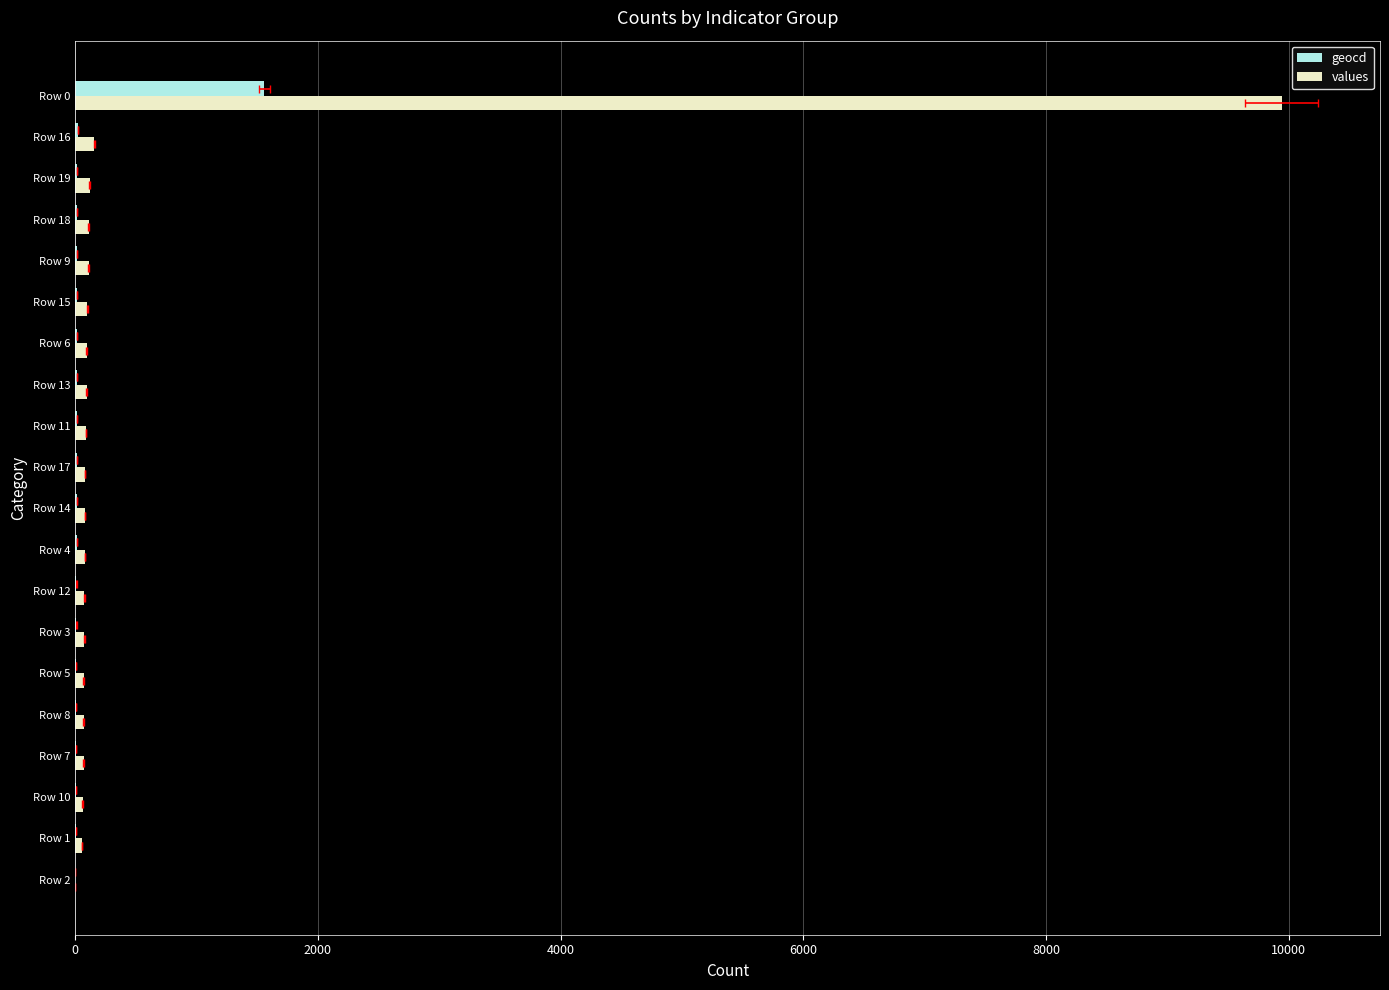

What is the maximum value for geocd?

1561